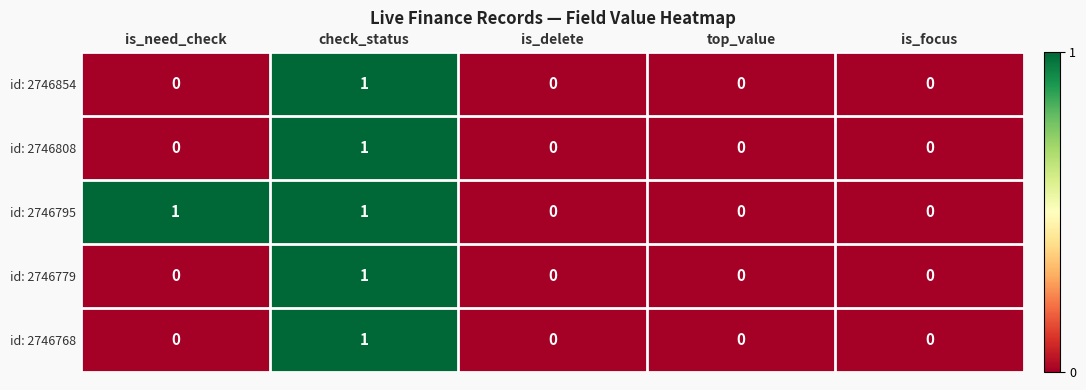

Reading left to right, what are all the values shown in this chart?

id: 2746854: is_need_check=0	check_status=1	is_delete=0	top_value=0	is_focus=0
id: 2746808: is_need_check=0	check_status=1	is_delete=0	top_value=0	is_focus=0
id: 2746795: is_need_check=1	check_status=1	is_delete=0	top_value=0	is_focus=0
id: 2746779: is_need_check=0	check_status=1	is_delete=0	top_value=0	is_focus=0
id: 2746768: is_need_check=0	check_status=1	is_delete=0	top_value=0	is_focus=0